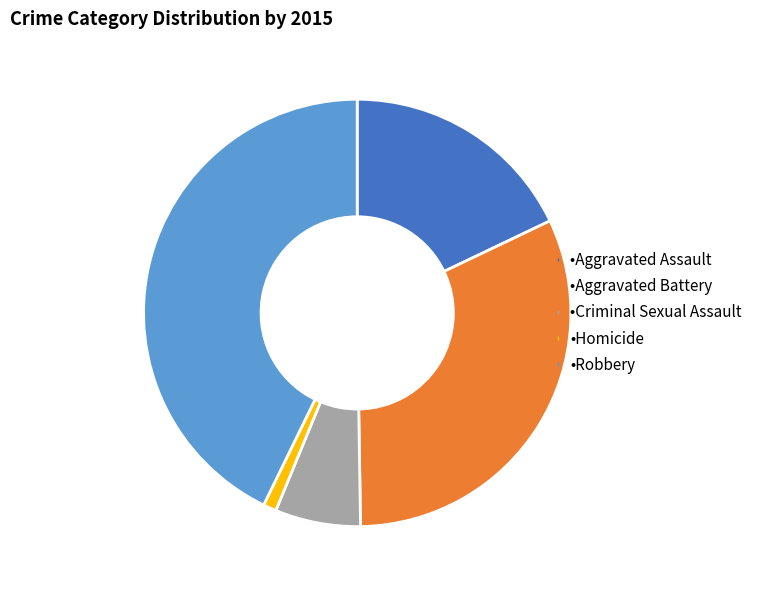

Is there a majority slice in this chart?

No